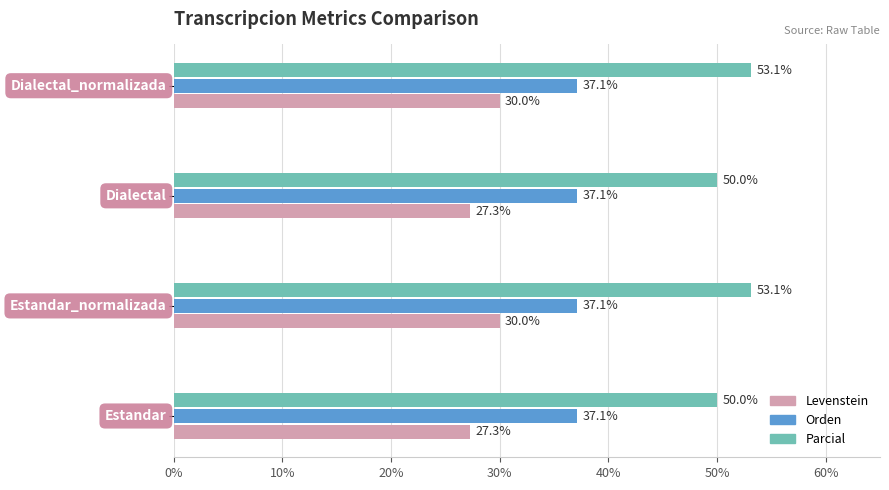

What is the greatest value displayed?

53.1